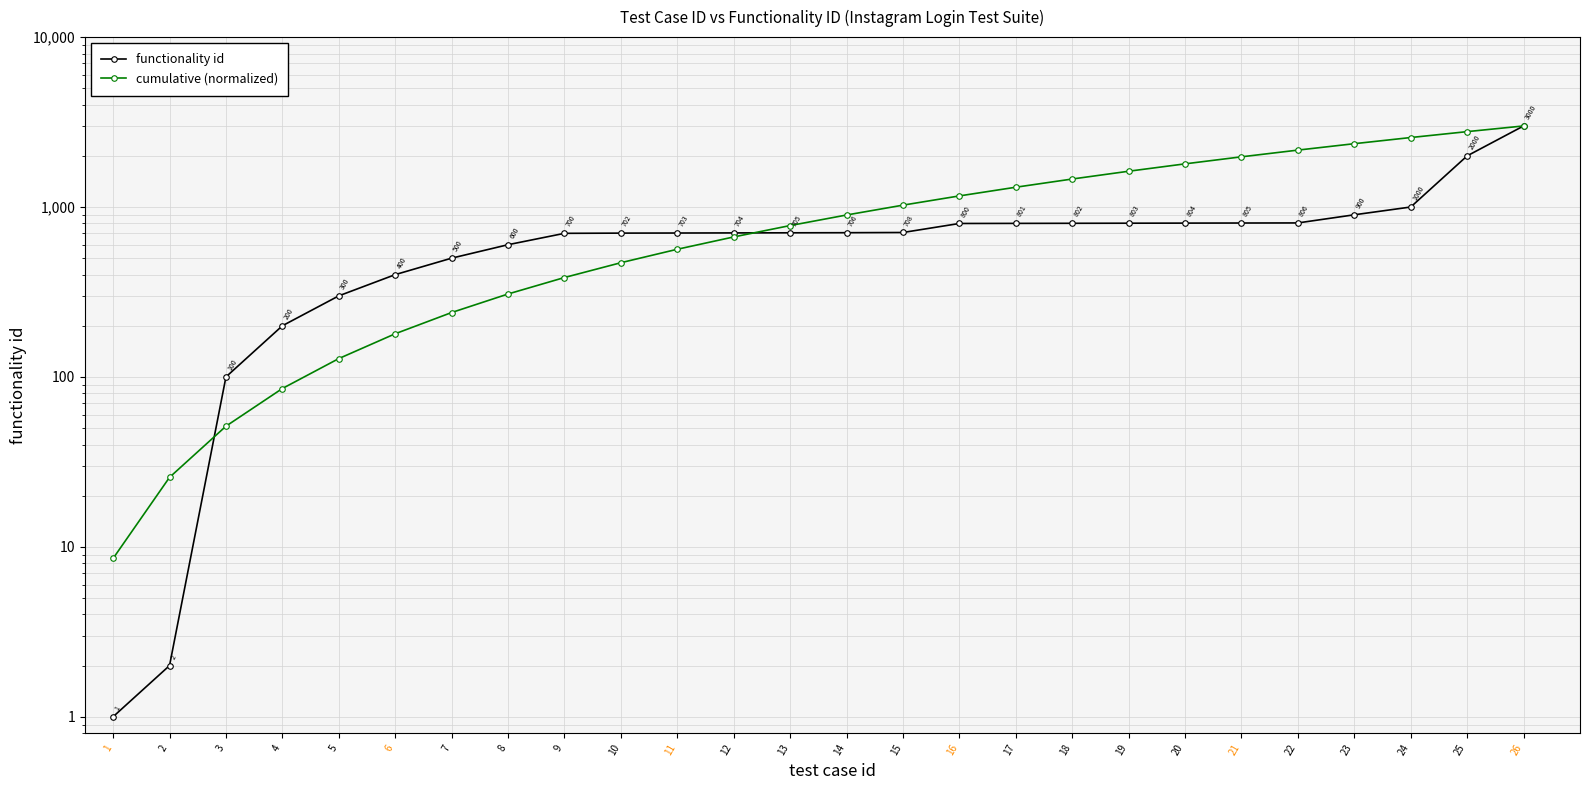

True or false: cumulative (normalized) and functionality id cross at least once.

True